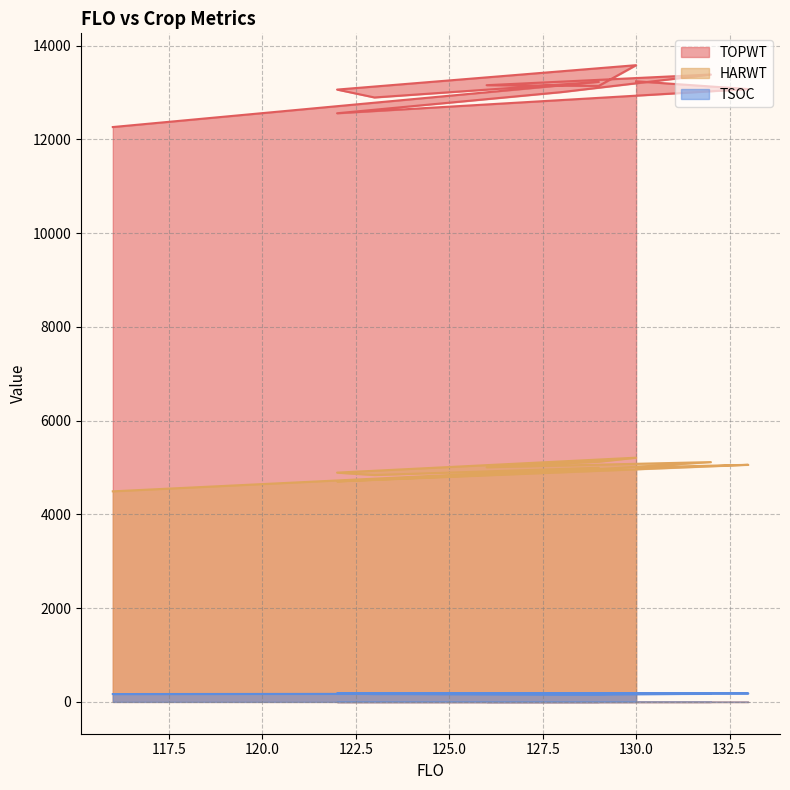

What is the total value across all series at 132?

18674